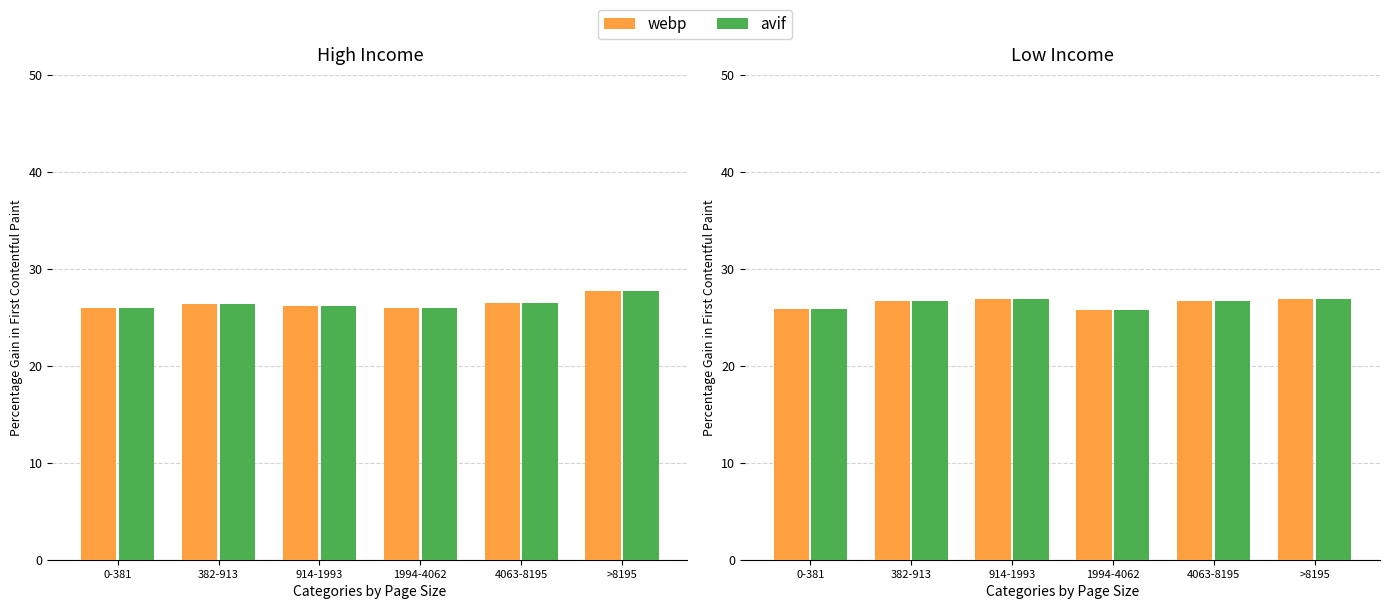

What is the minimum value shown in the chart?

25.7